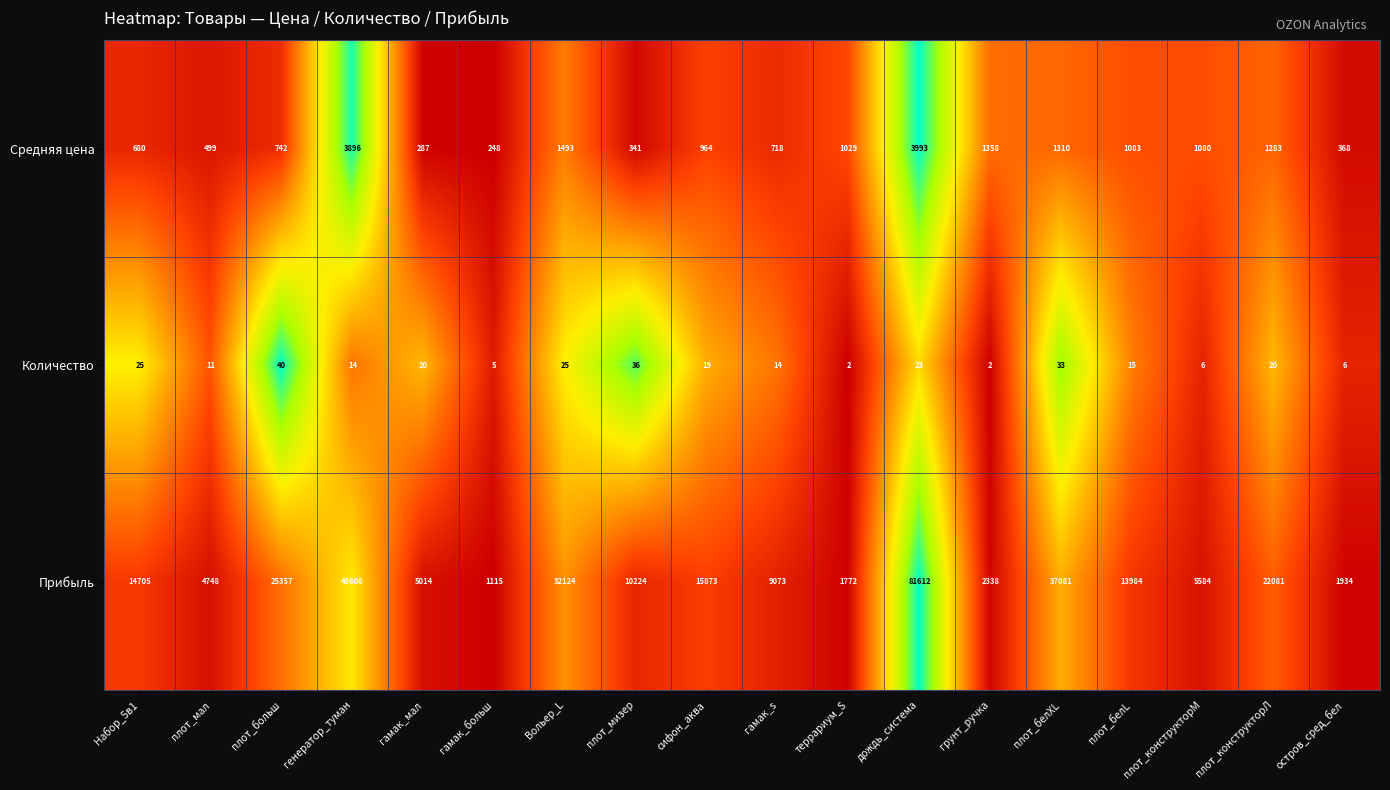

At which category is the sum across all series the highest?

дождь_система